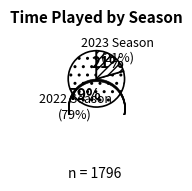

Rank the categories by value from lowest to highest.

2023 Season, 2022 Season